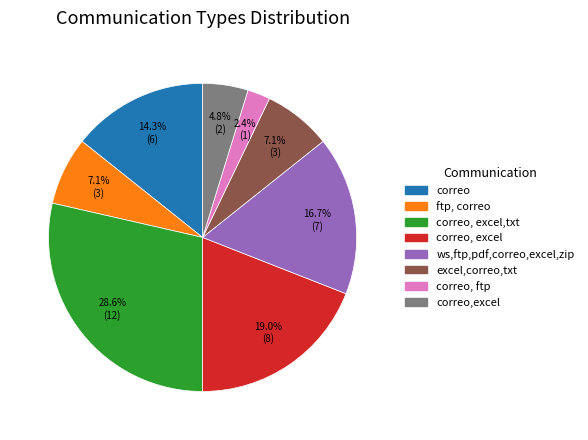

Does any single category account for the majority?

No